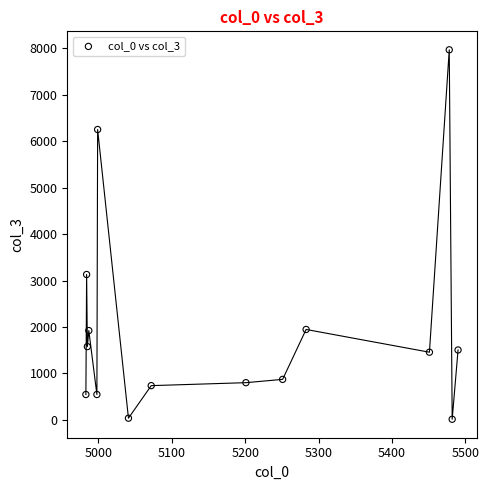

What is the range of Y values (max minus min)?

7958